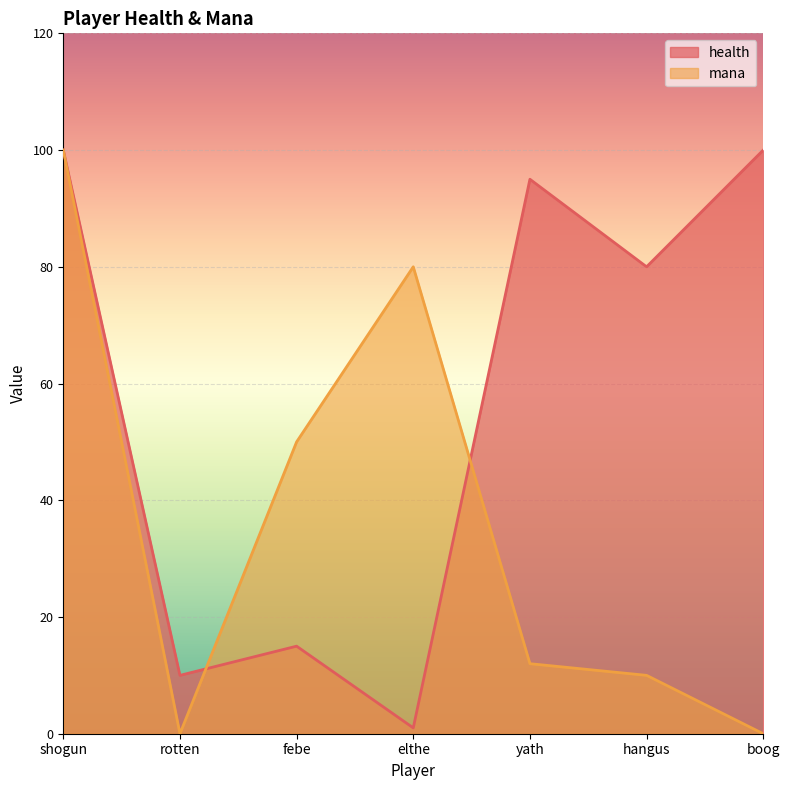

Where does the mana series first go above 12?

shogun